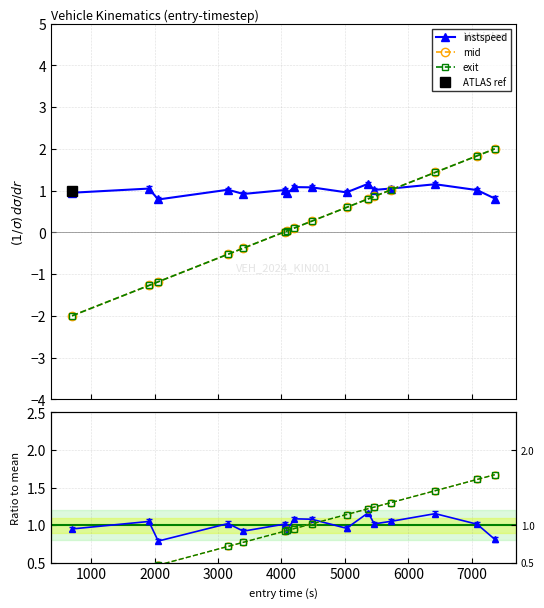

True or false: mid has more than 2 interior local peaks.

False